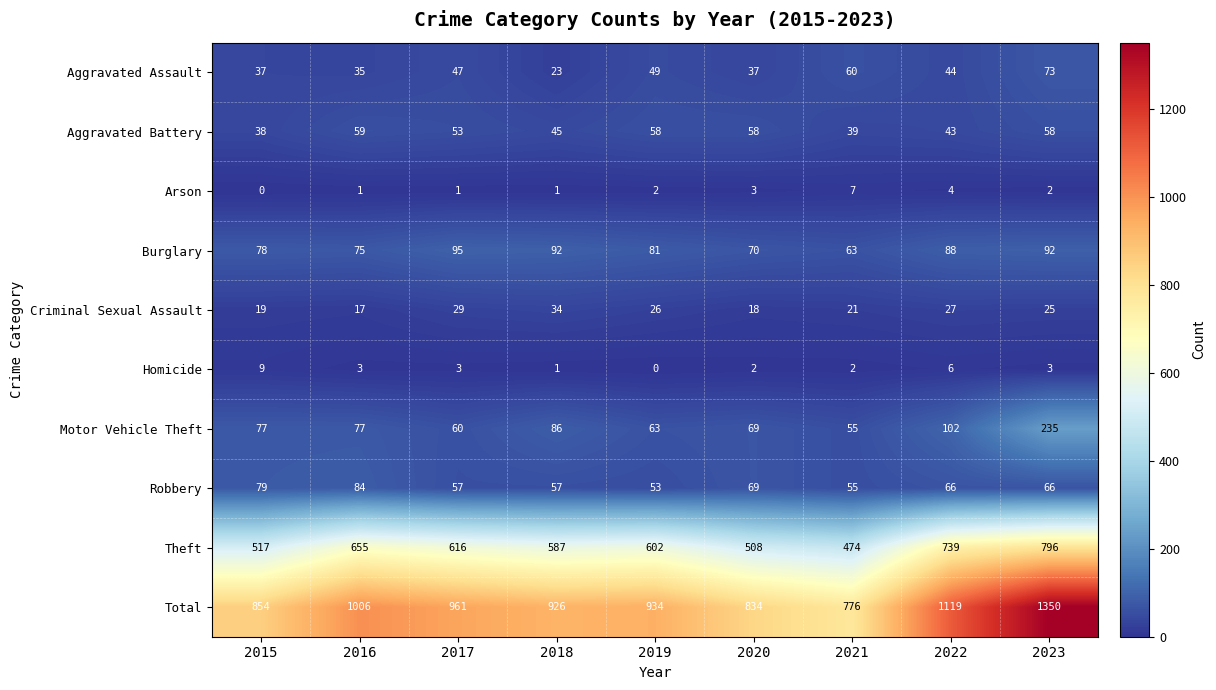

Read the Aggravated Assault value at 2019, to the nearest 10.

50